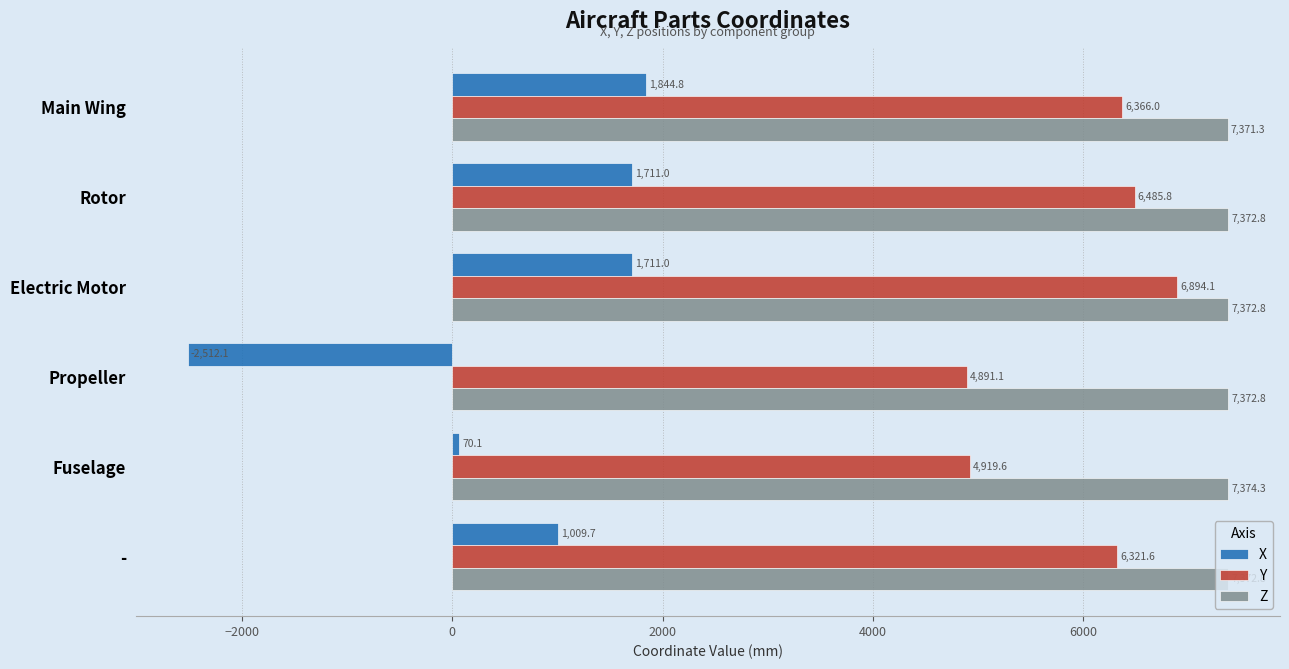

What is the lowest value of the X series?

-2512.1